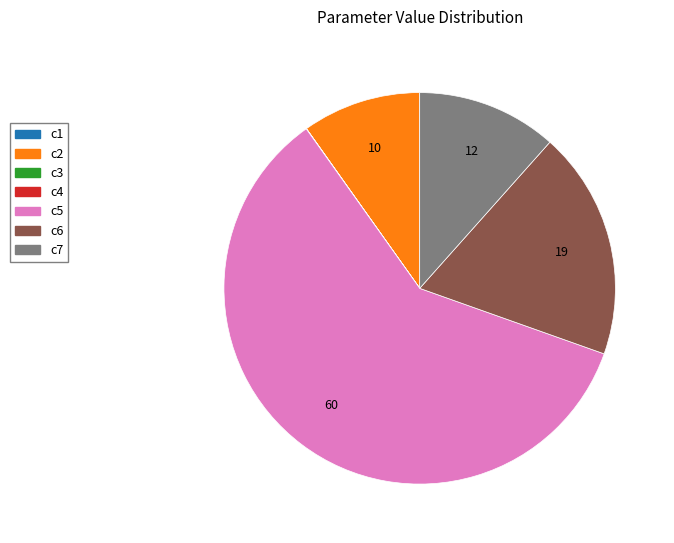

Which slice is the largest?

c5